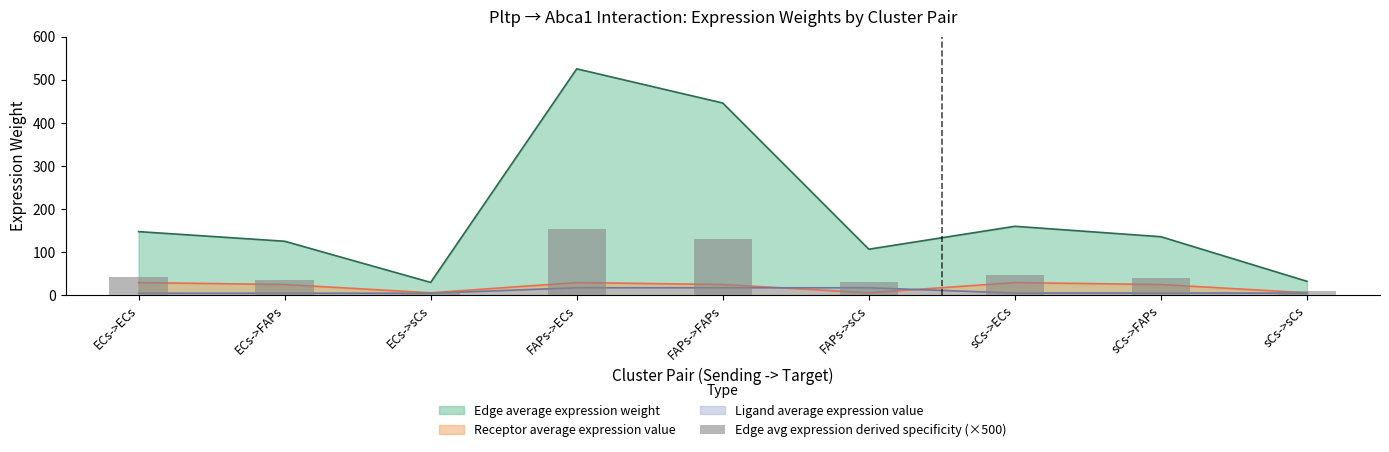

Rank the categories by value from lowest to highest.

ECs->sCs, sCs->sCs, FAPs->sCs, ECs->FAPs, sCs->FAPs, ECs->ECs, sCs->ECs, FAPs->FAPs, FAPs->ECs